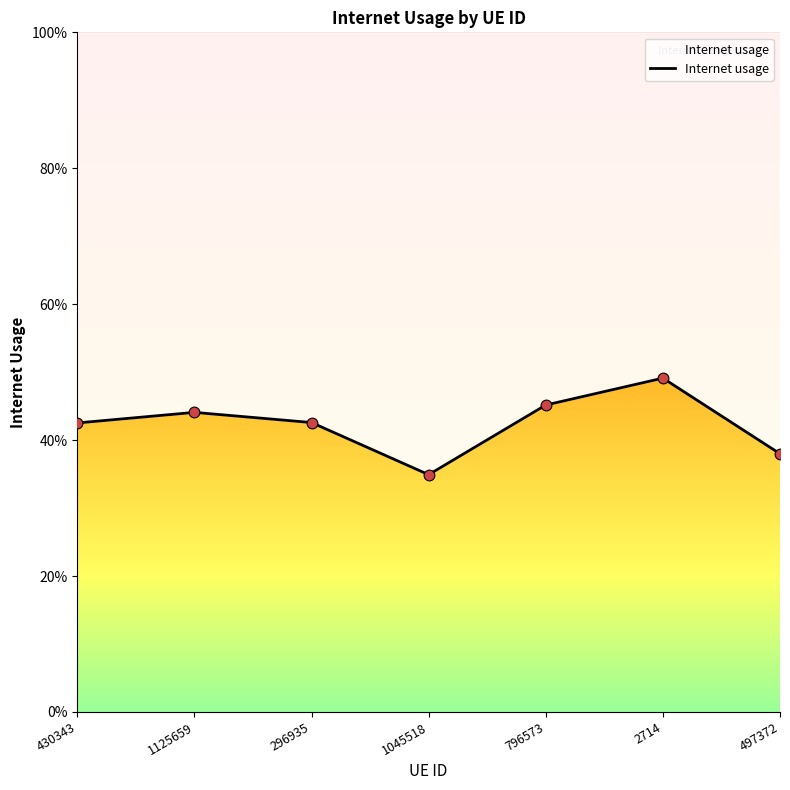

What is the change in value from 1045518 to 2714?

+0.1